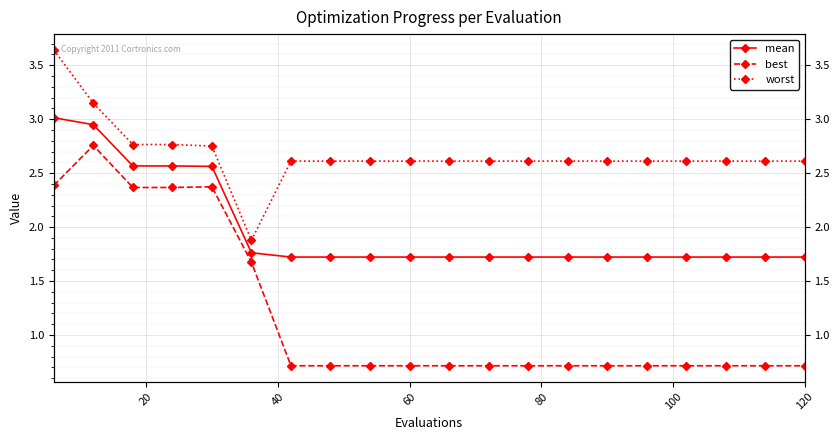

What are all the series names shown in the legend?

mean, best, worst